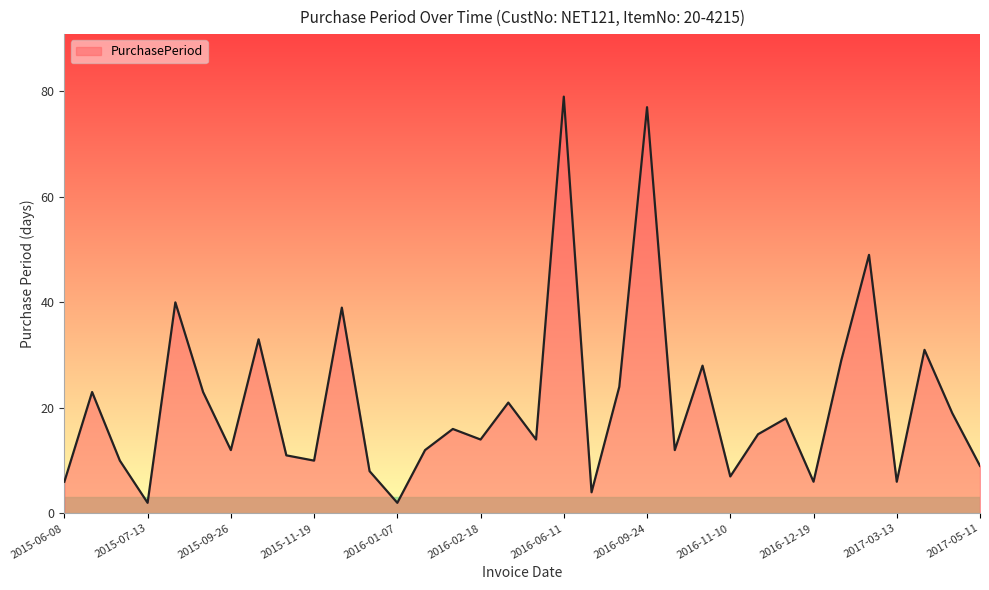

What is the maximum value shown in the chart?

79